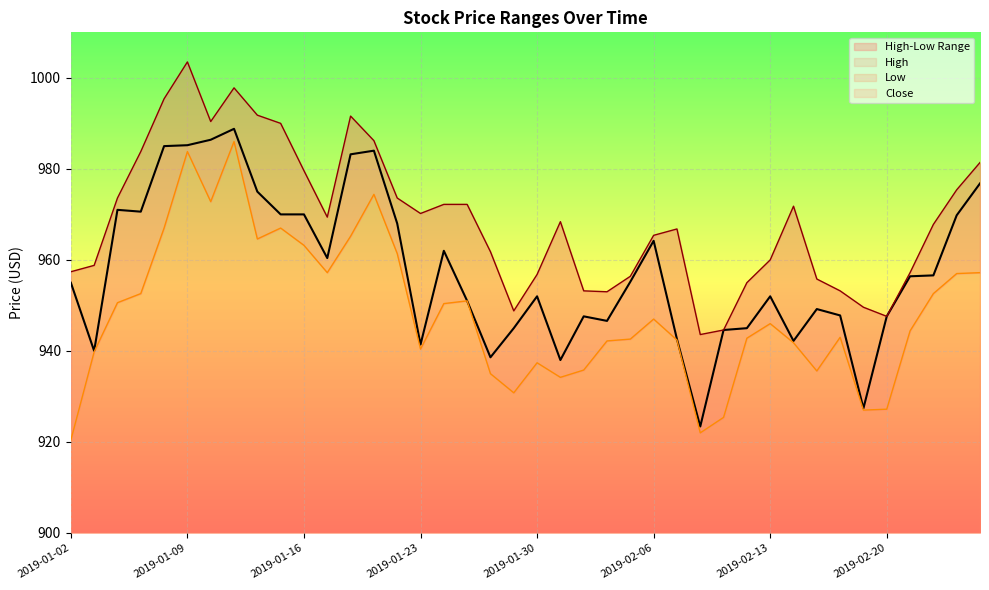

How many values in the Close series are below 955?

19